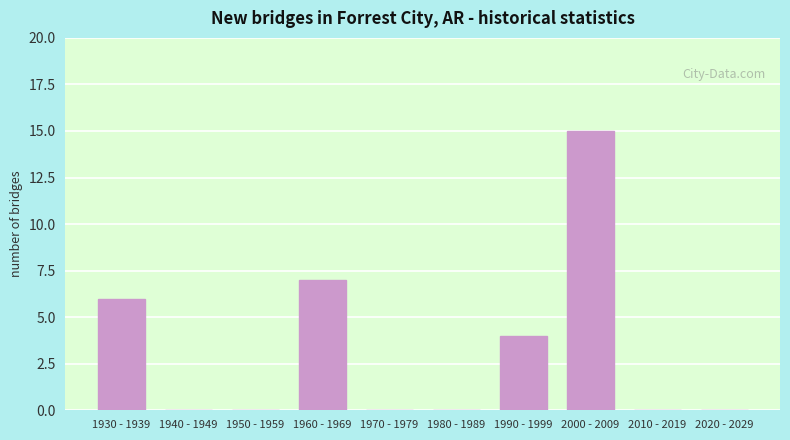

Reading left to right, what are all the values shown in this chart?

1930 - 1939=6	1940 - 1949=0	1950 - 1959=0	1960 - 1969=7	1970 - 1979=0	1980 - 1989=0	1990 - 1999=4	2000 - 2009=15	2010 - 2019=0	2020 - 2029=0